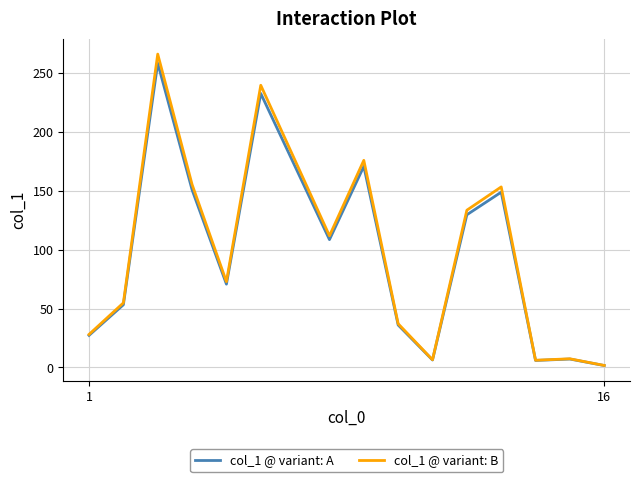

Which series has the widest spread of values?

col_1 @ variant: B